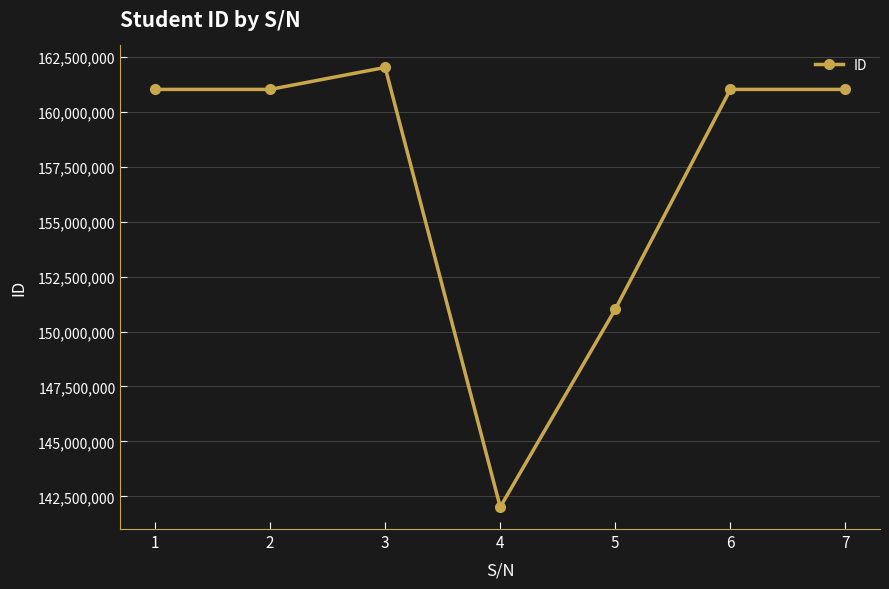

What is the change in value from 2 to 5?

-9999981